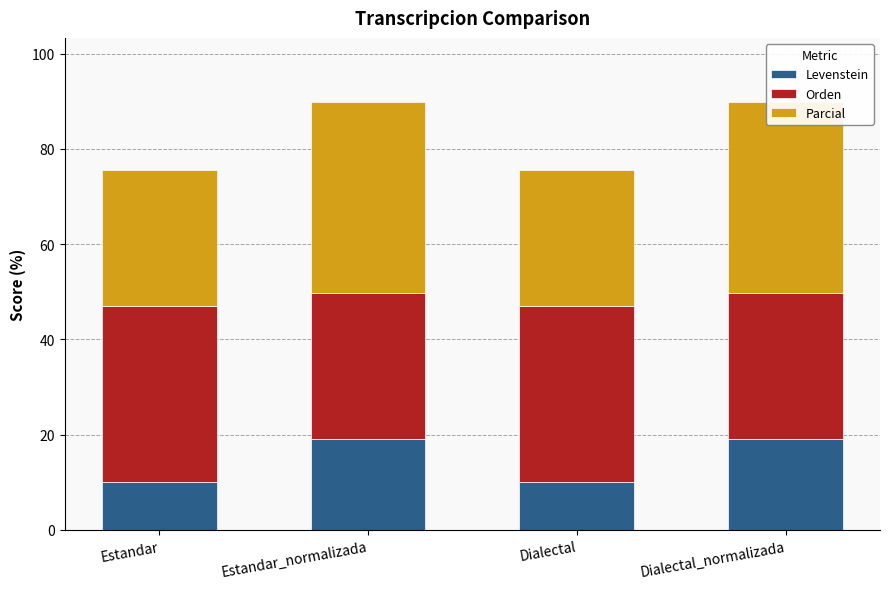

Count the number of categories in the chart.

4